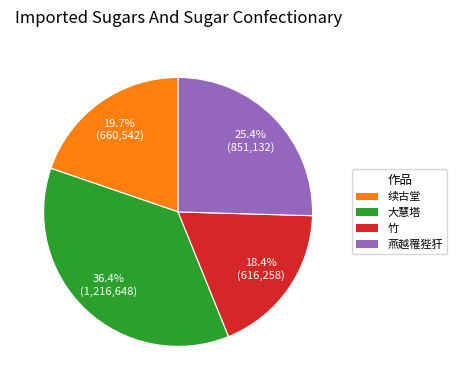

Does any single category account for the majority?

No